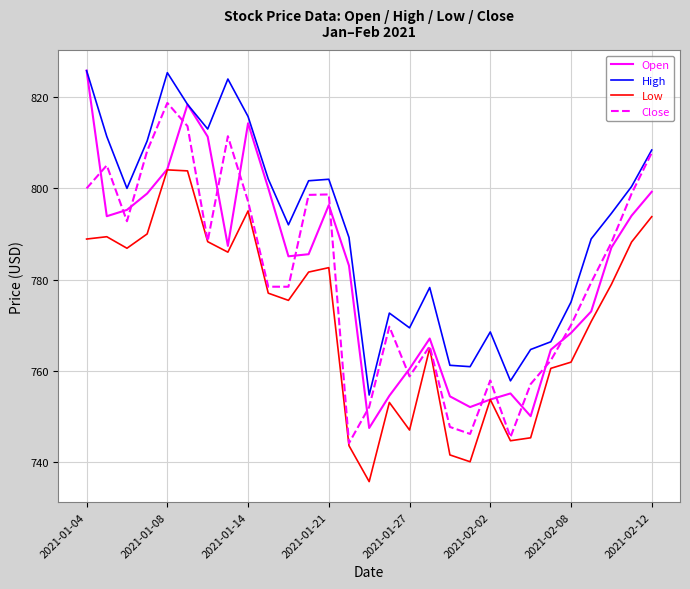

What is the lowest value of the Open series?

747.4